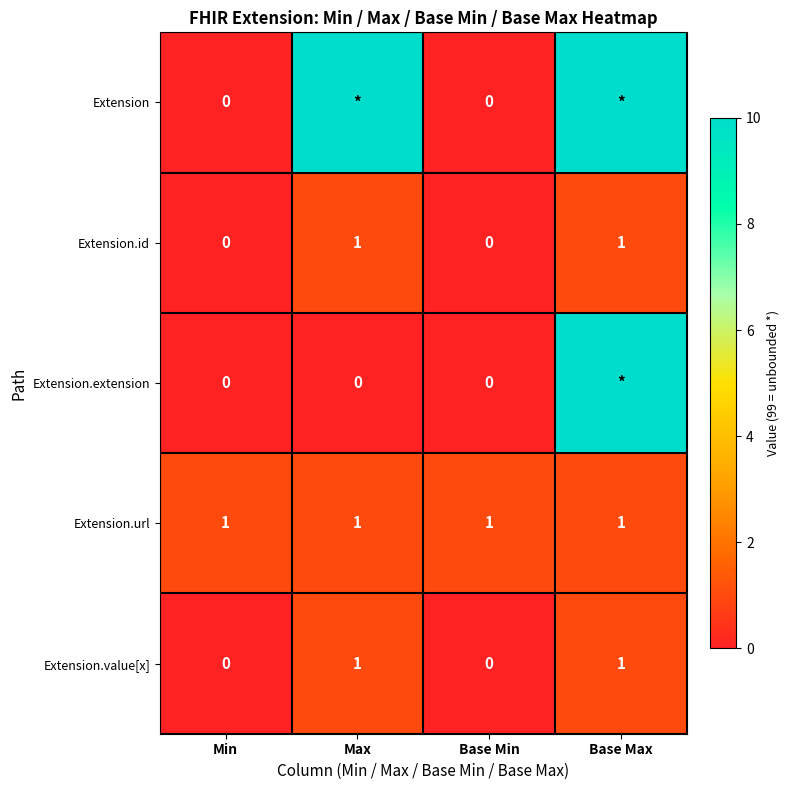

Count the Extension.value[x] values in the range 0 to 1.

4